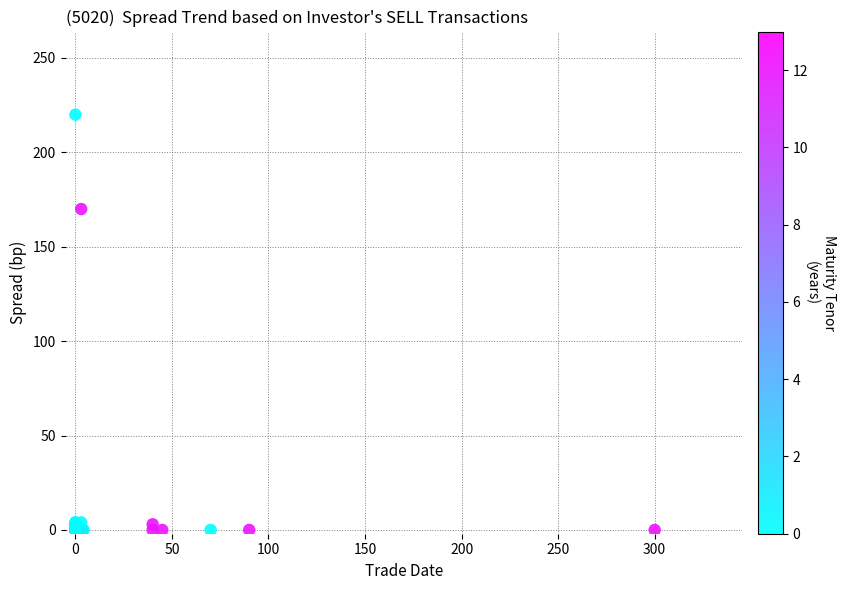

What Y value in the scatter plot is closest to 110?

170